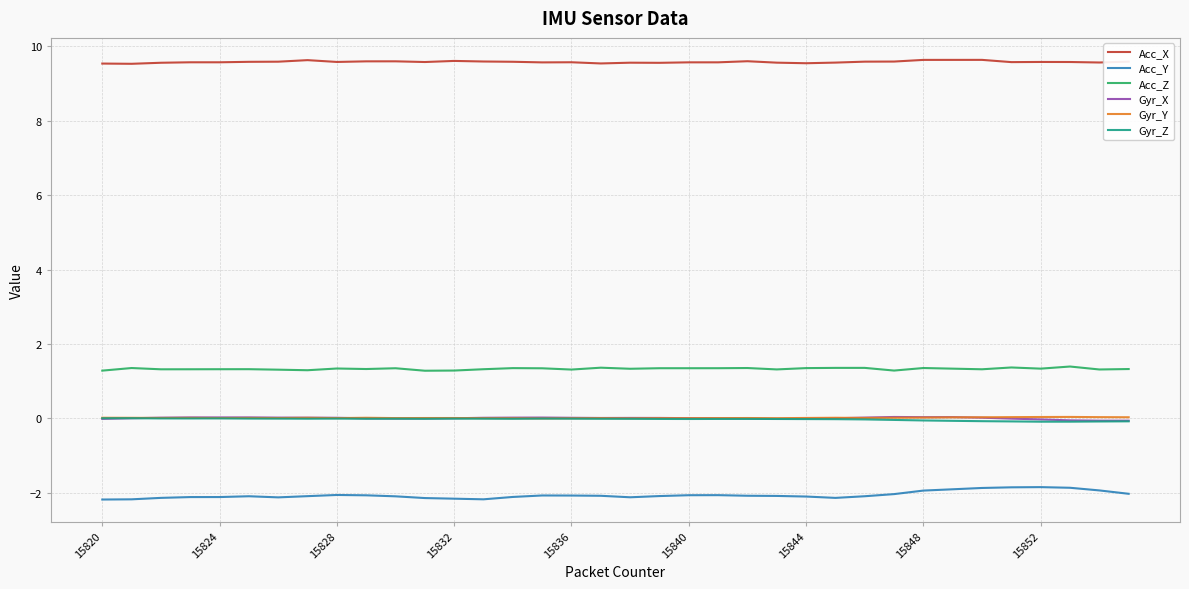

True or false: Gyr_X and Acc_X cross at least once.

False